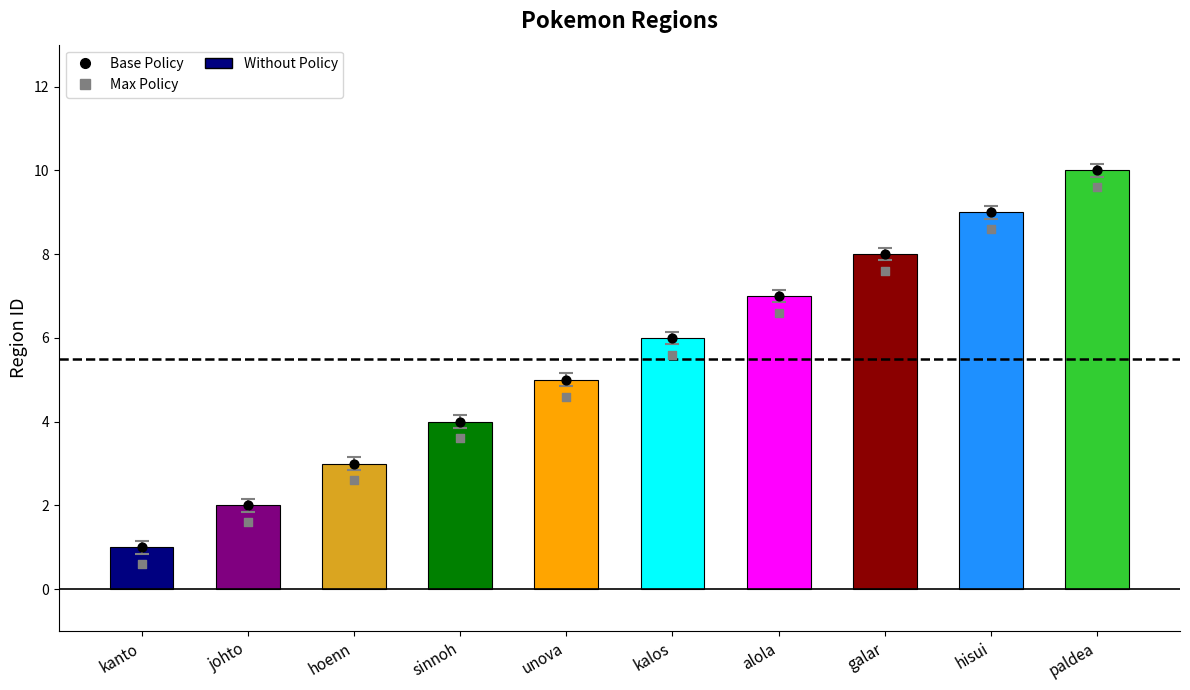

Which series contains the lowest Y value?

Max Policy